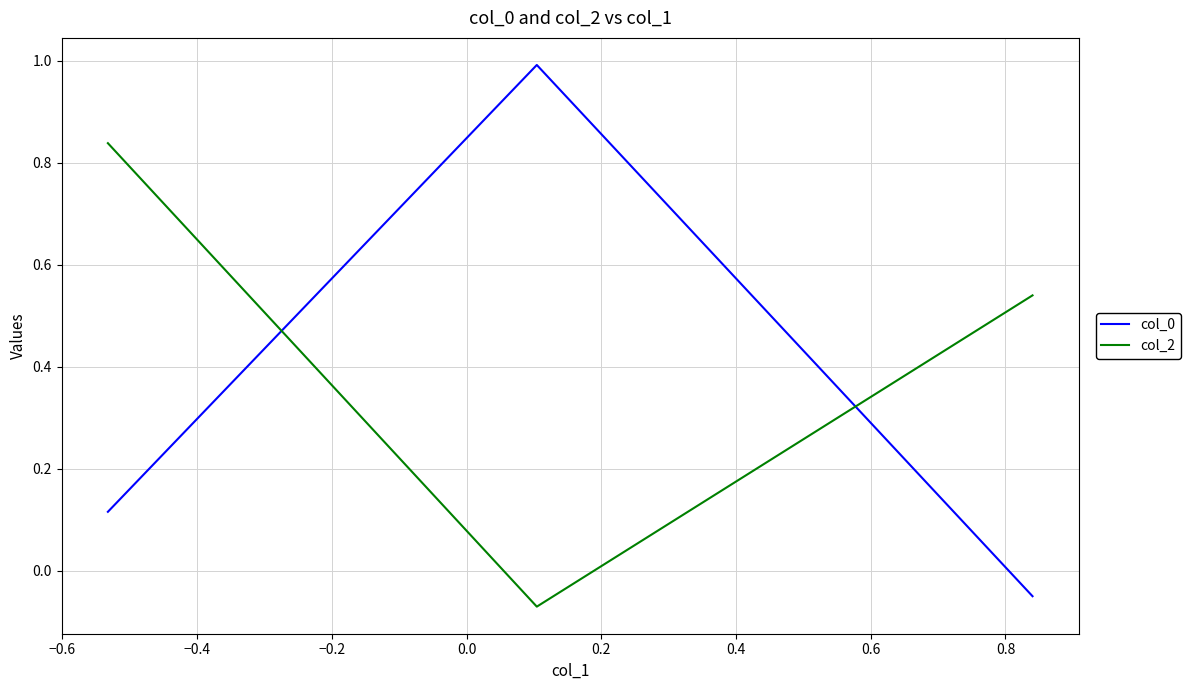

What is the highest value of the col_0 series?

1.0